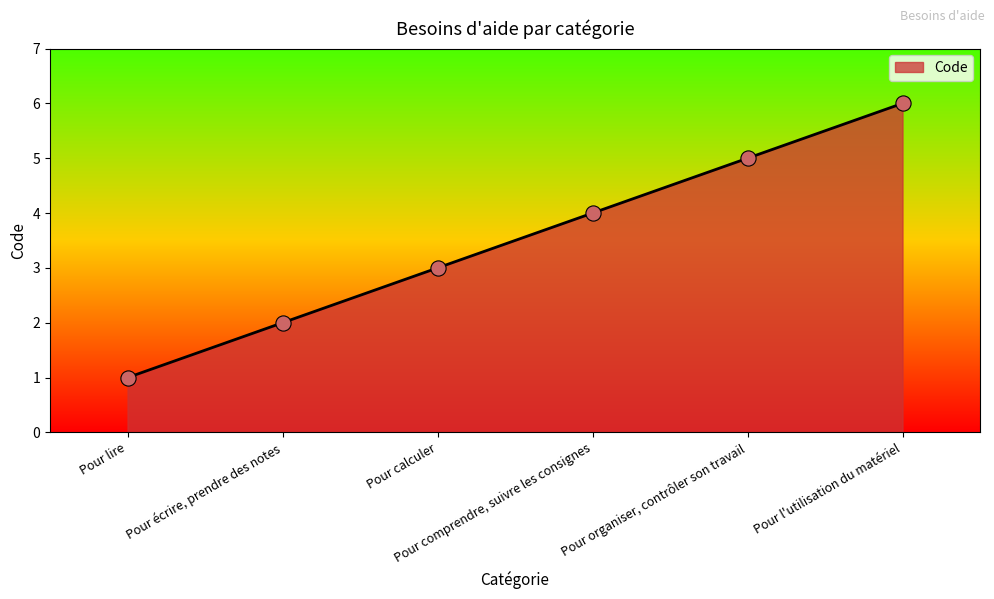

Between Pour comprendre, suivre les consignes and Pour l'utilisation du matériel, which is larger?

Pour l'utilisation du matériel